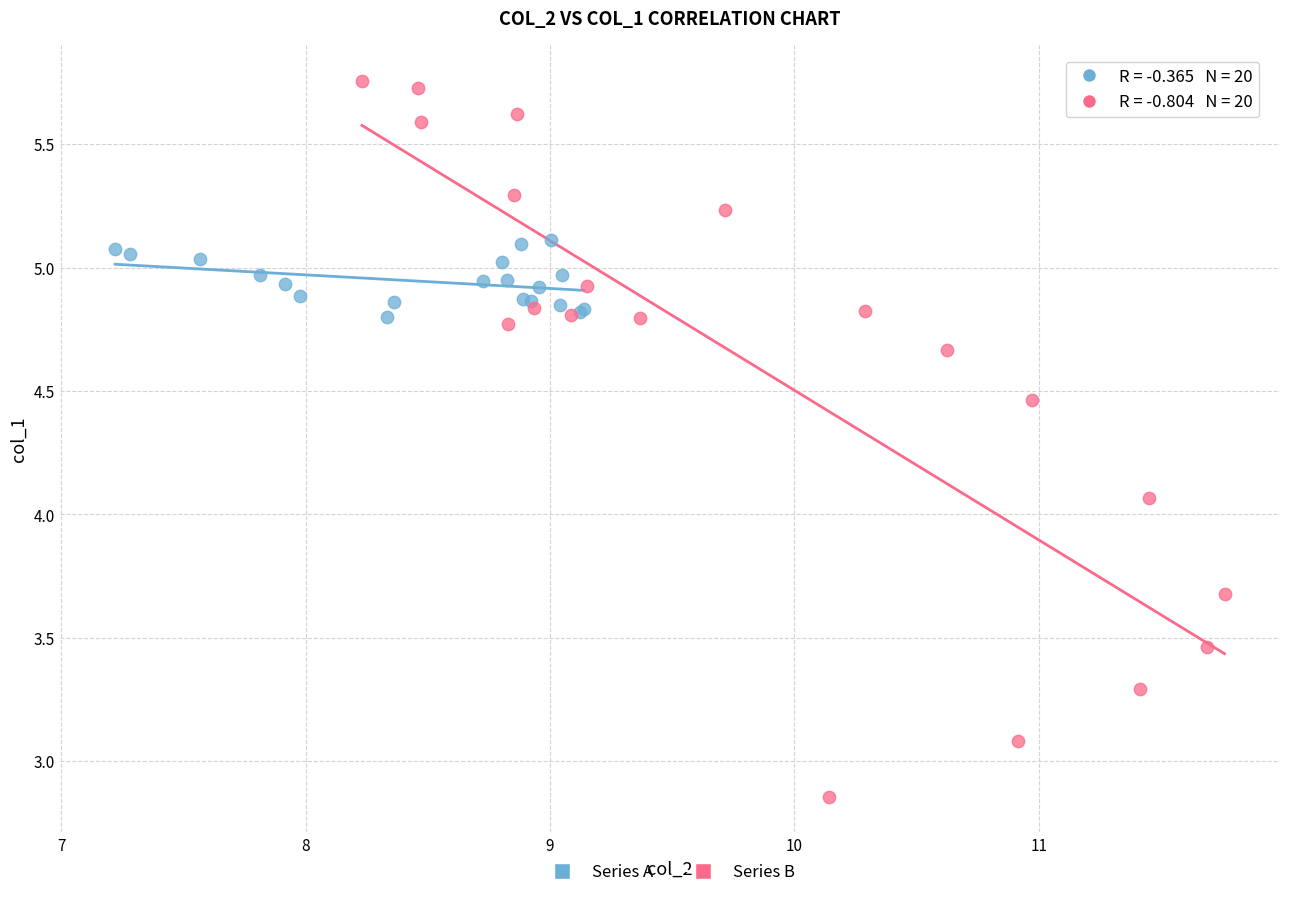

Which series contains the lowest Y value?

Series B